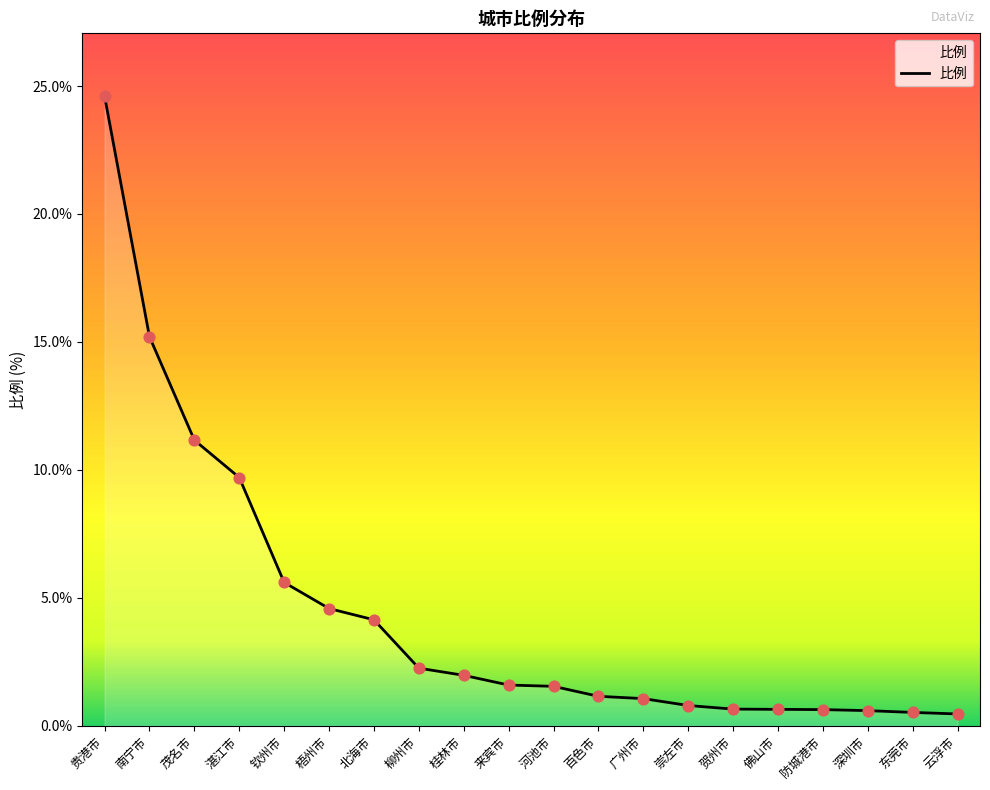

What is the change in value from 梧州市 to 贺州市?

-3.9